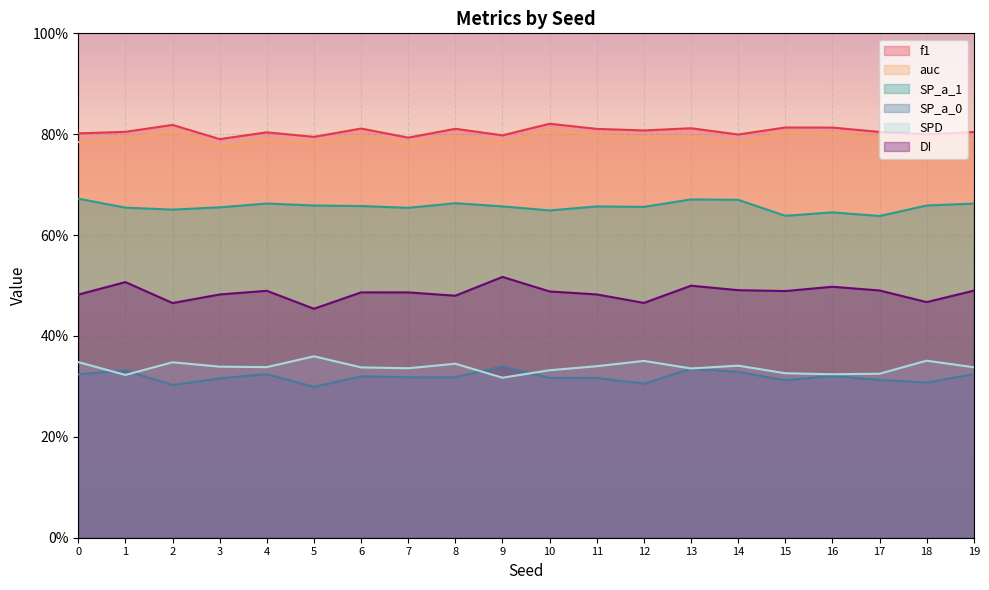

Does the chart display data point markers on the line(s)?

No